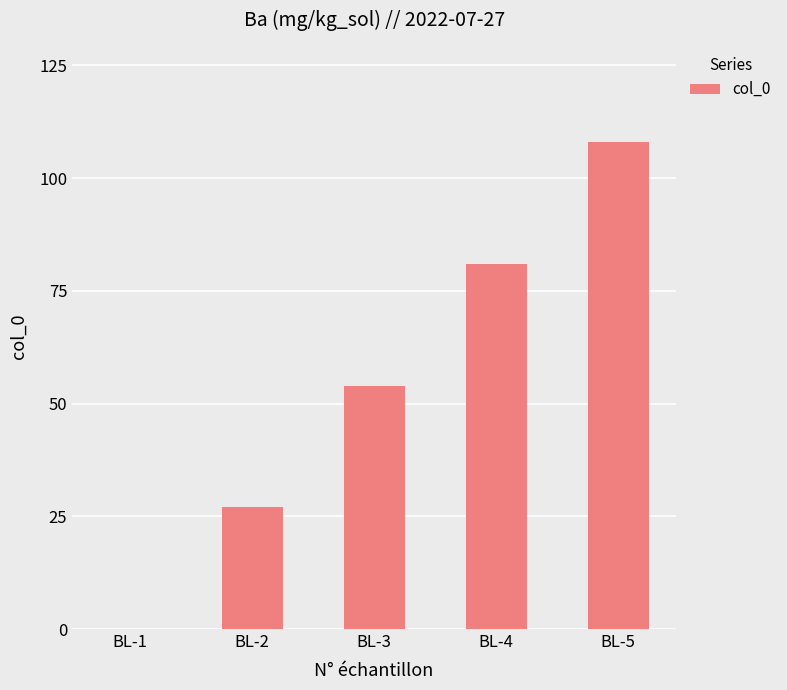

Reading left to right, what are all the values shown in this chart?

BL-1=0	BL-2=27	BL-3=54	BL-4=81	BL-5=108